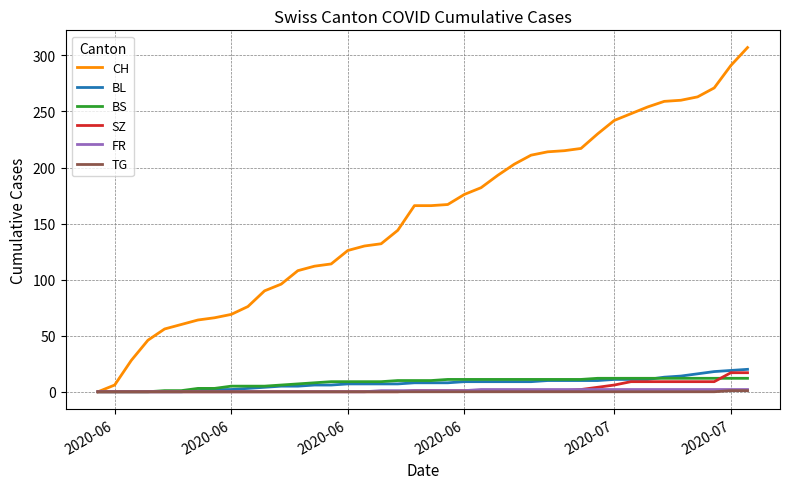

Which series has the largest total across all categories?

CH